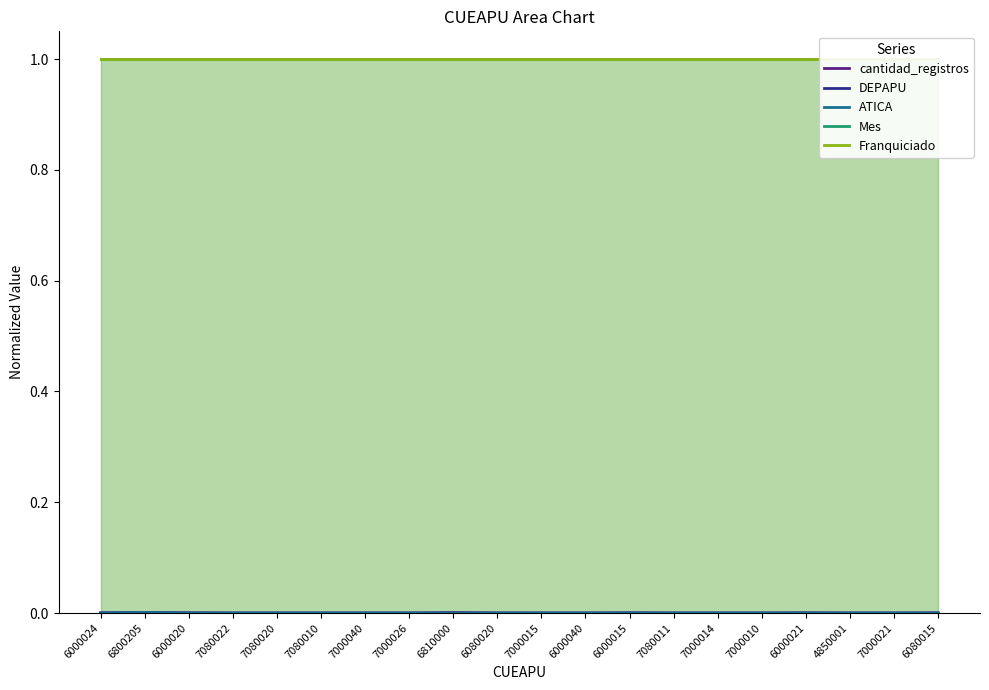

At which label does cantidad_registros reach its minimum?

7080022